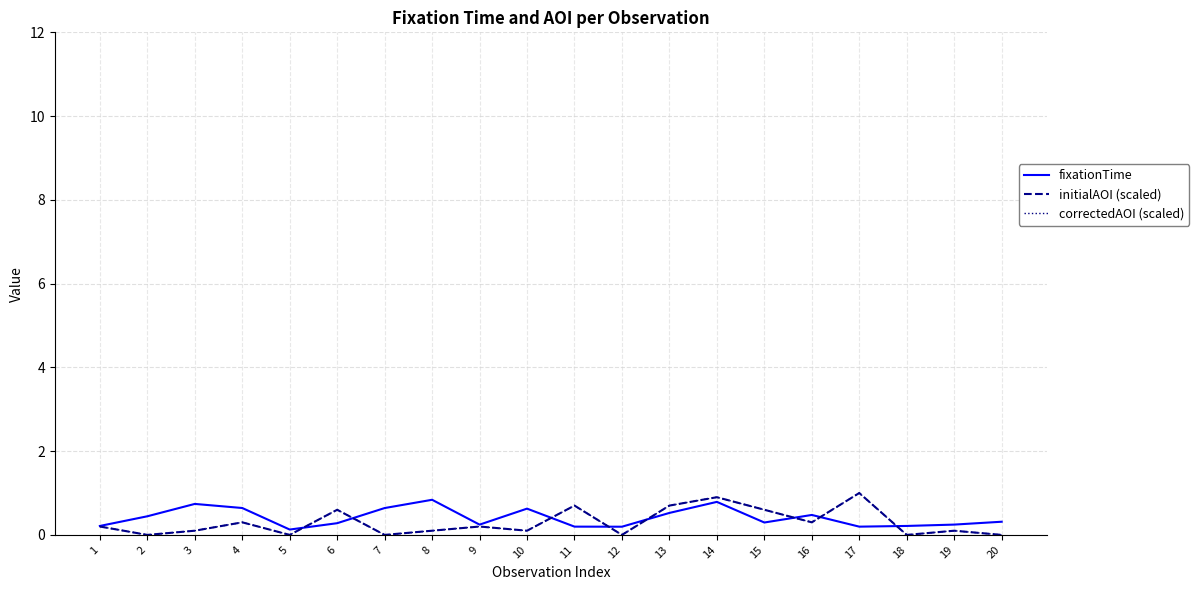

Which category has the lowest value across all series?

2